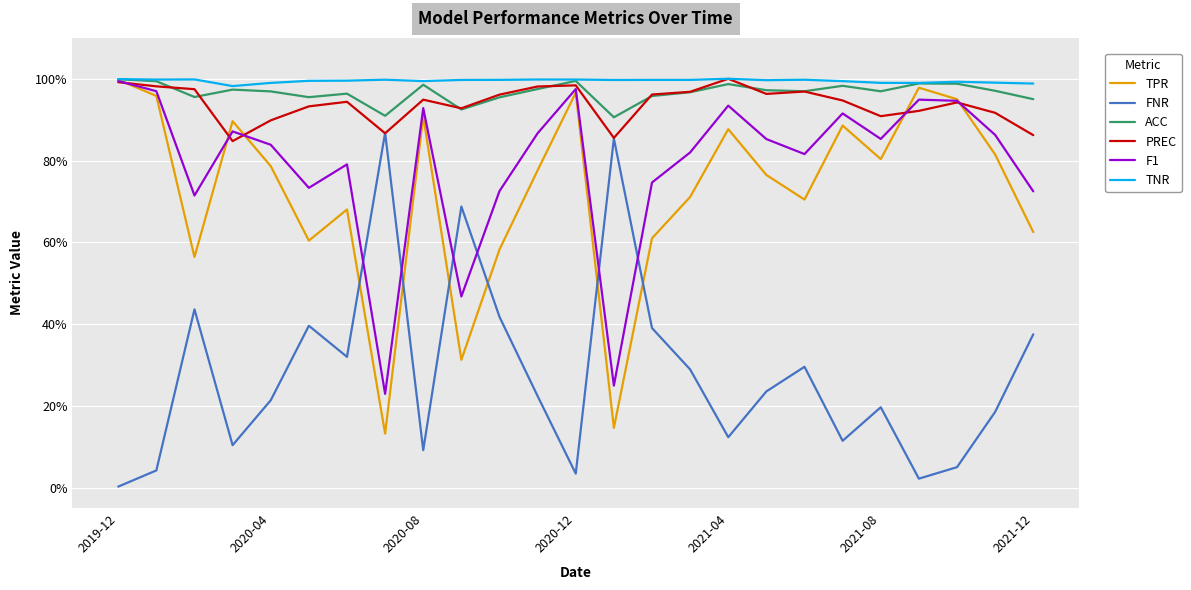

Does the chart display data point markers on the line(s)?

No